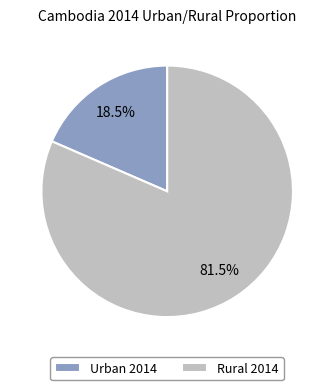

Rank the categories by value from highest to lowest.

Rural 2014, Urban 2014